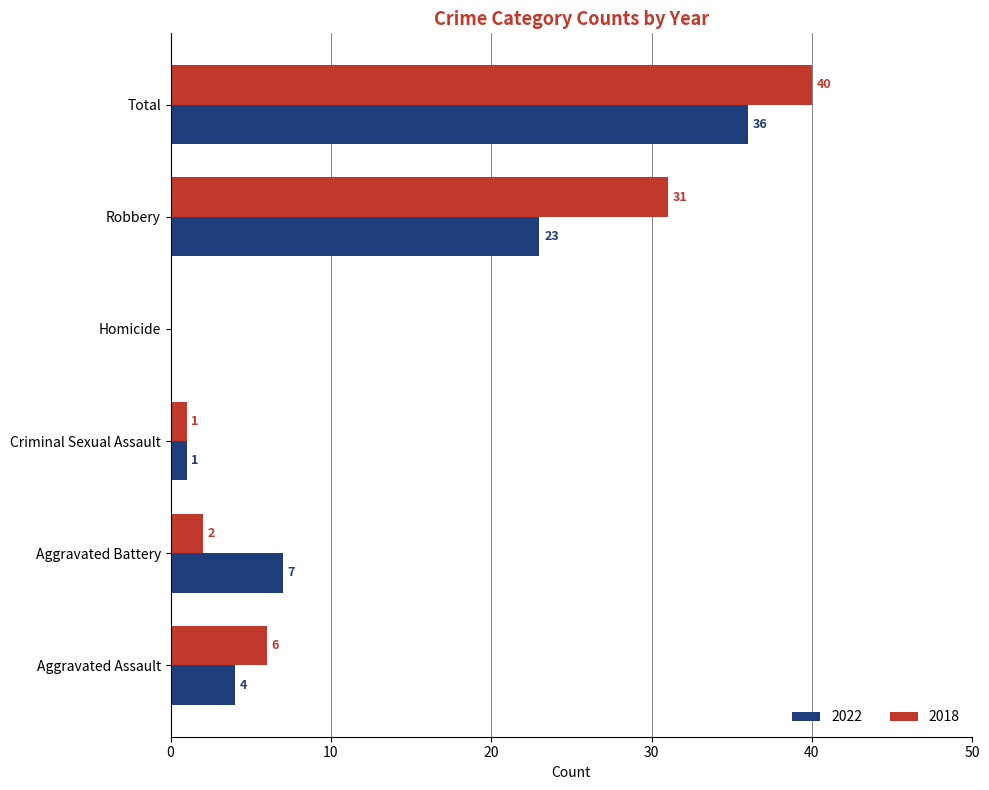

Which series has the widest spread of values?

2018